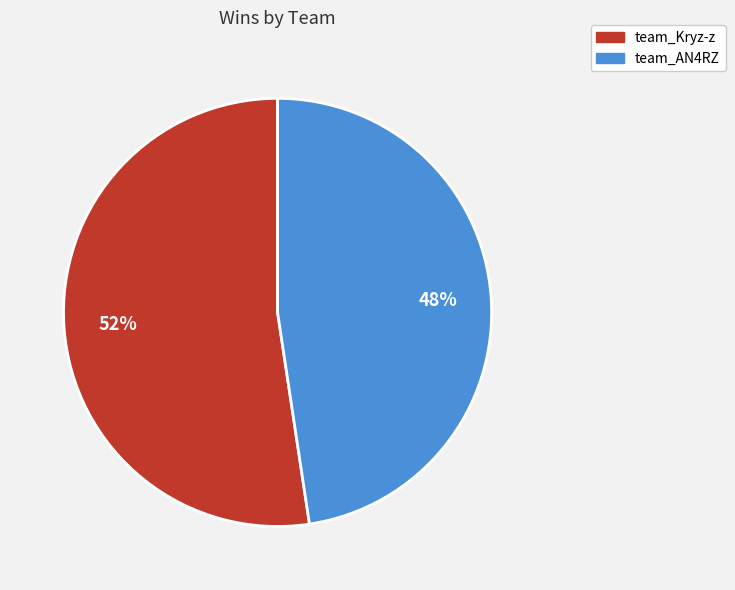

Do team_AN4RZ and team_Kryz-z together represent more than half of the pie?

Yes